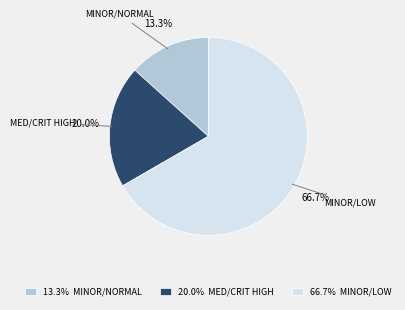

Is there any slice that represents more than half of the pie?

Yes